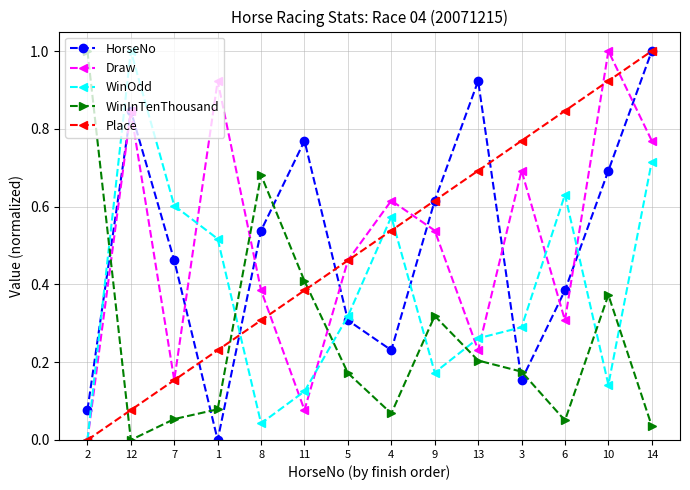

Which series changed the most between 5 and 4?

WinOdd